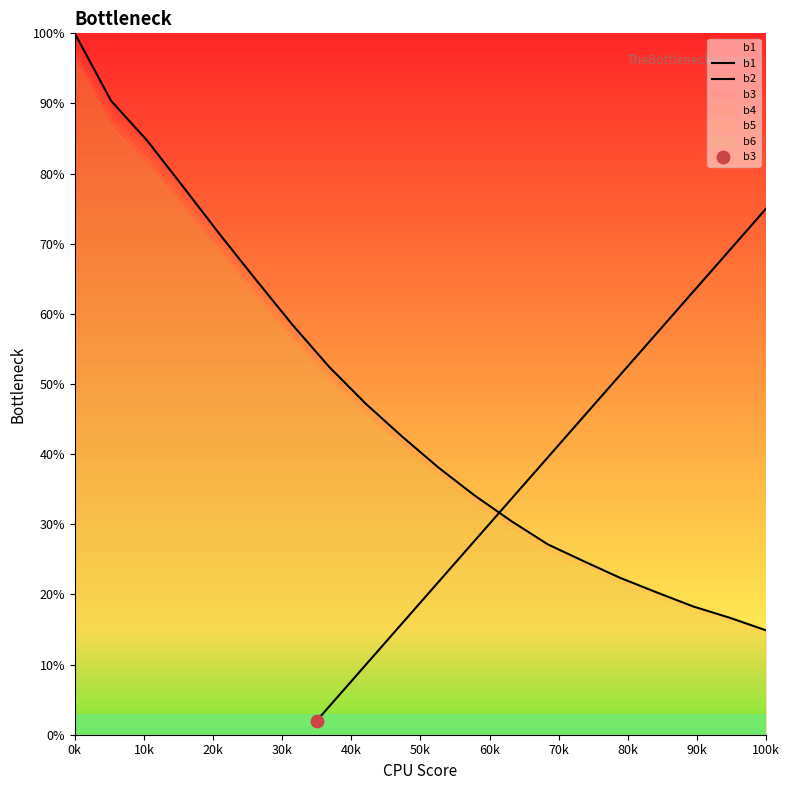

What is the total value across all series at 60k?

0.8